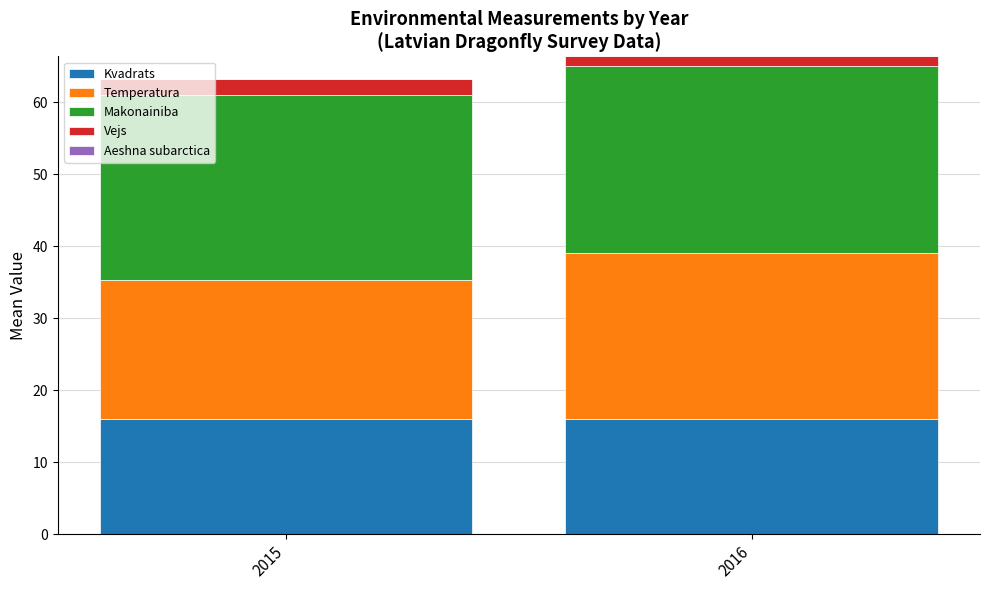

The value of Kvadrats at 2016 is 16.0. True or false?

True